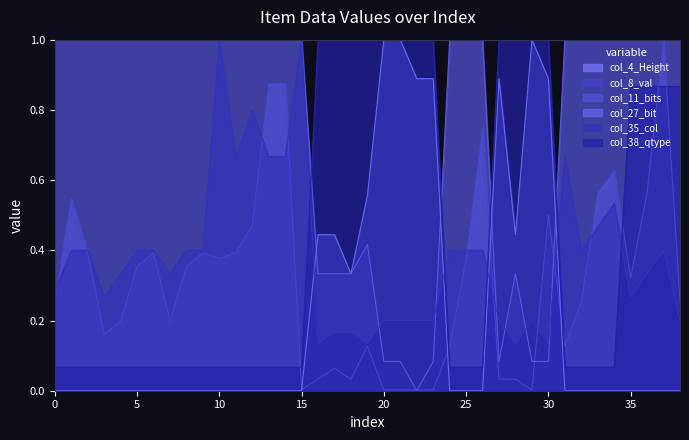

Is it true that col_8_val equals 0.1 at 32?

False